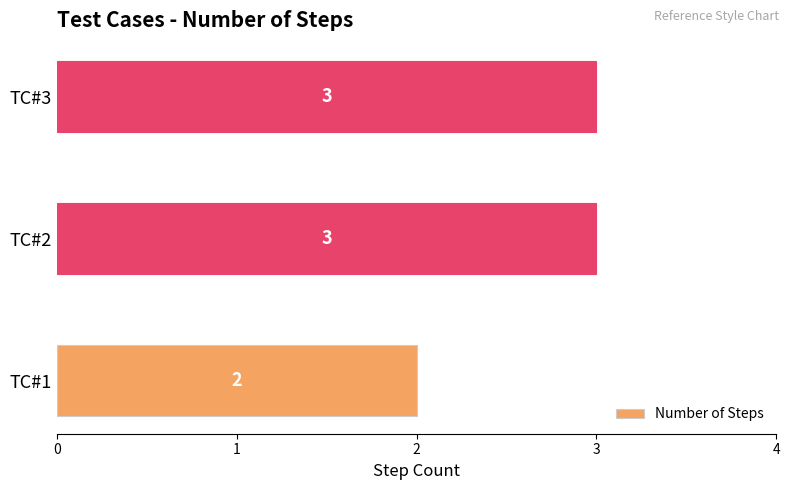

Approximately how many times larger is the value at TC#3 compared to TC#1?

1.5